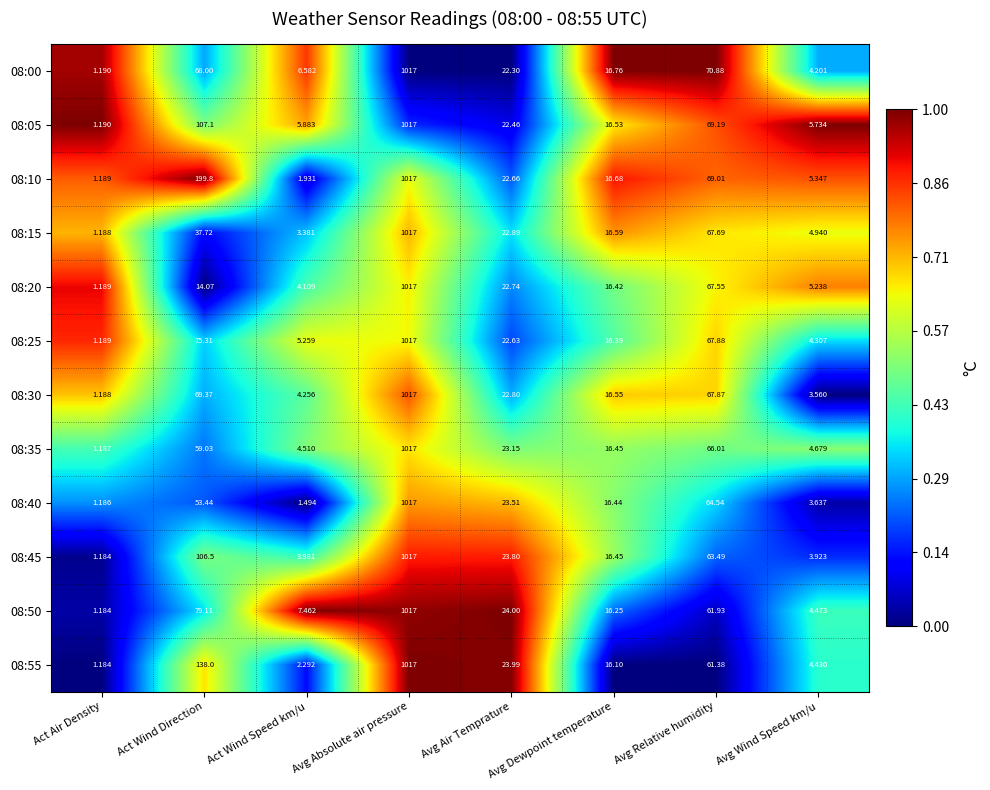

Which category has the highest value in the 08:55 series?

Avg Absolute air pressure